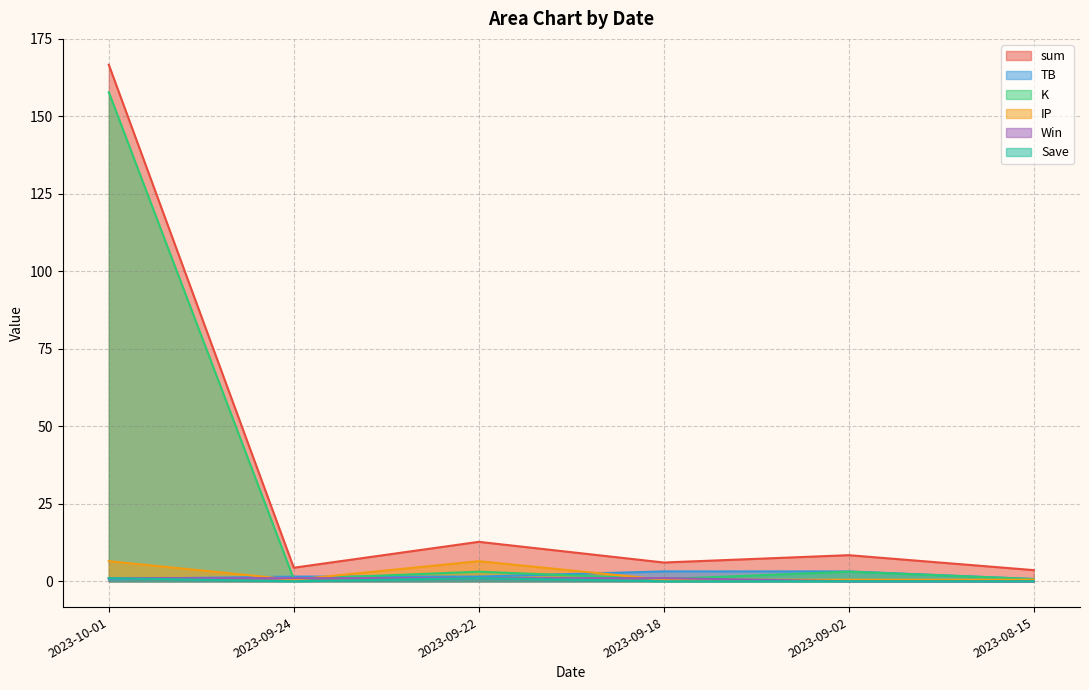

Which has a higher value, 2023-09-18 or 2023-08-15?

2023-09-18